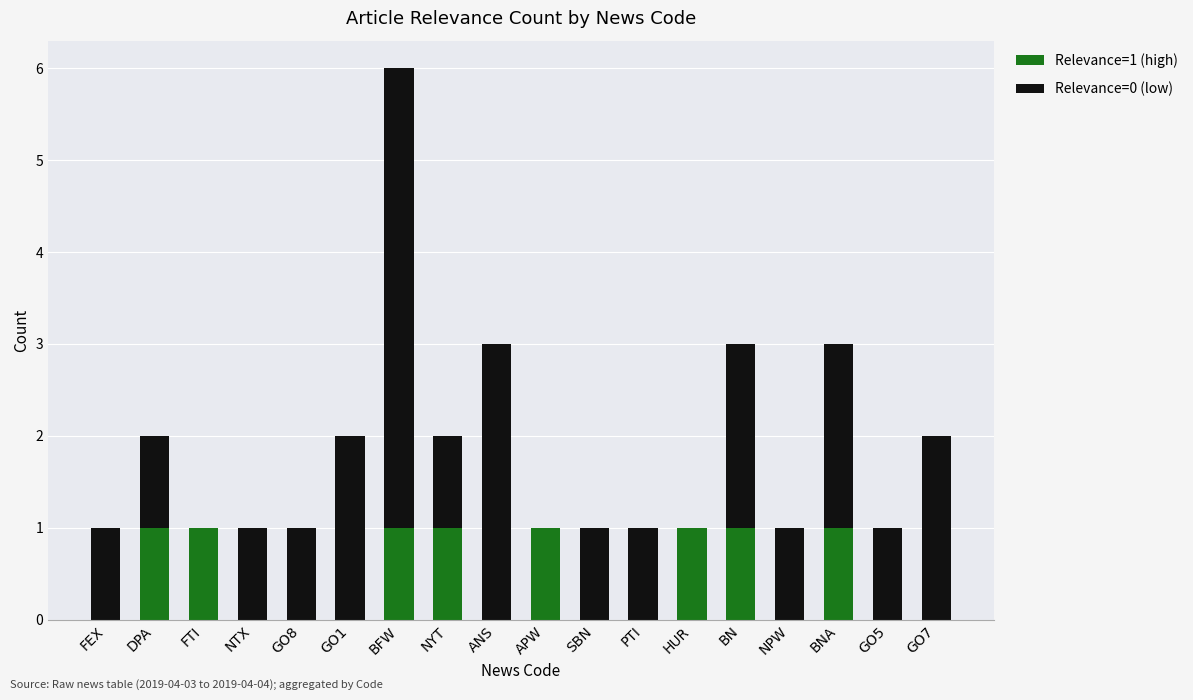

The Relevance=1 (high) series shows 0 at GO7. True or false?

True